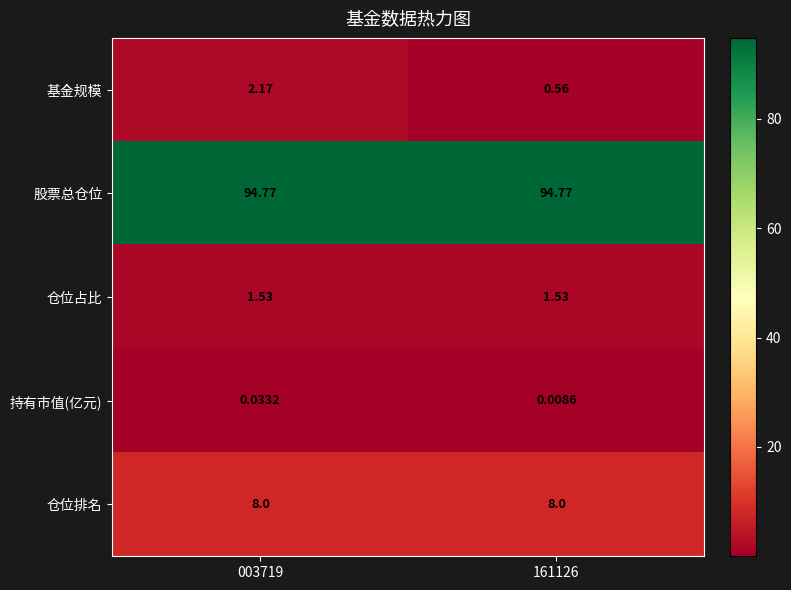

Which series has the largest total across all categories?

股票总仓位